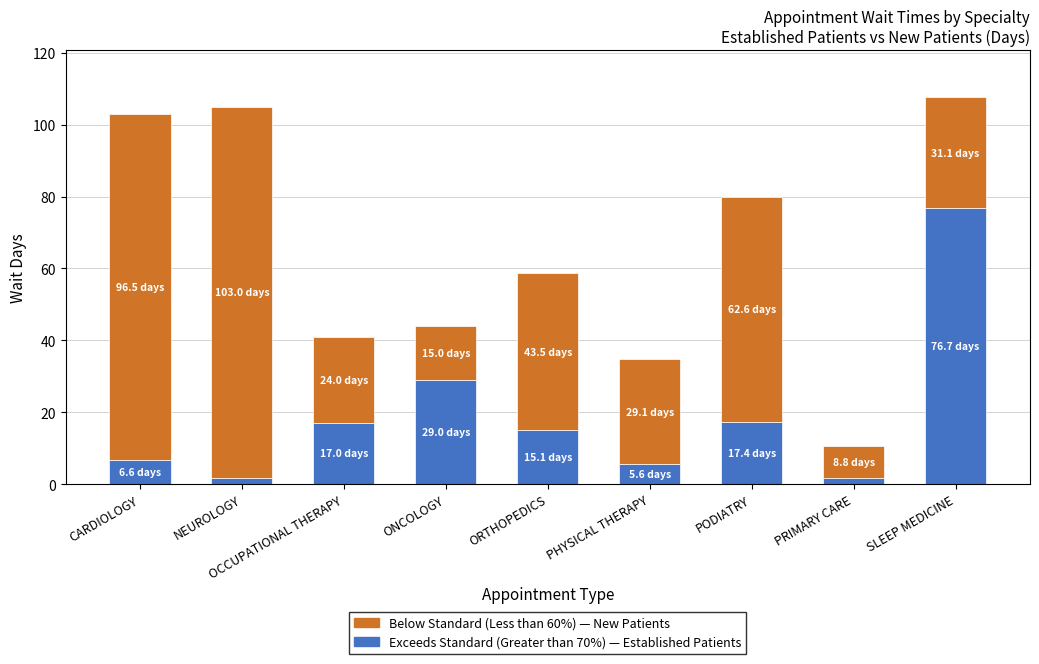

What is the total value across all series at PHYSICAL THERAPY?

34.7